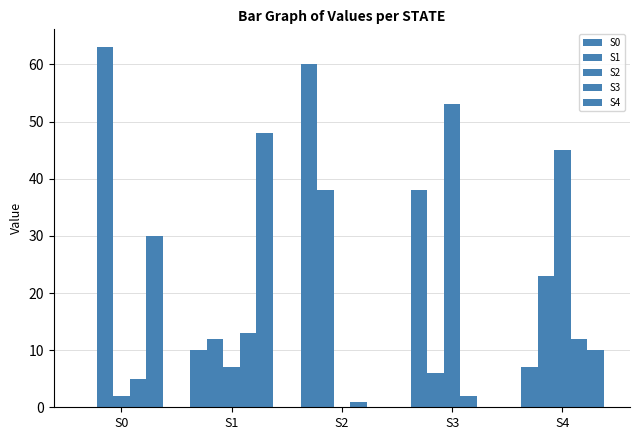

How many groups of bars are there?

5